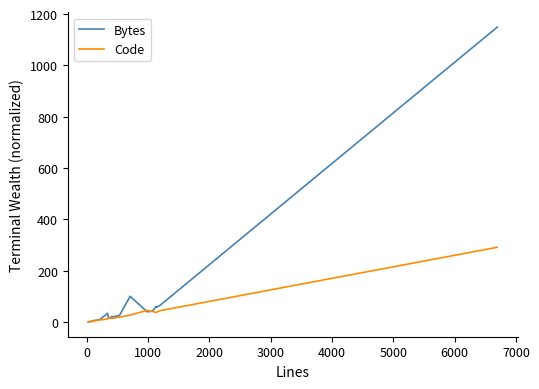

Reading right to left, extract all data points from this chart.

Bytes: 1149.2	65.0	57.7	61.2	42.7	40.6	100.8	26.3	20.7	19.2	23.0	18.4	17.9	34.6	10.7	5.2	2.1	2.1	2.3	1.0
Code: 291.8	44.7	37.9	37.9	41.9	46.1	27.8	19.4	16.1	13.9	13.9	15.4	15.9	12.5	8.7	3.5	2.0	2.1	0.8	1.0